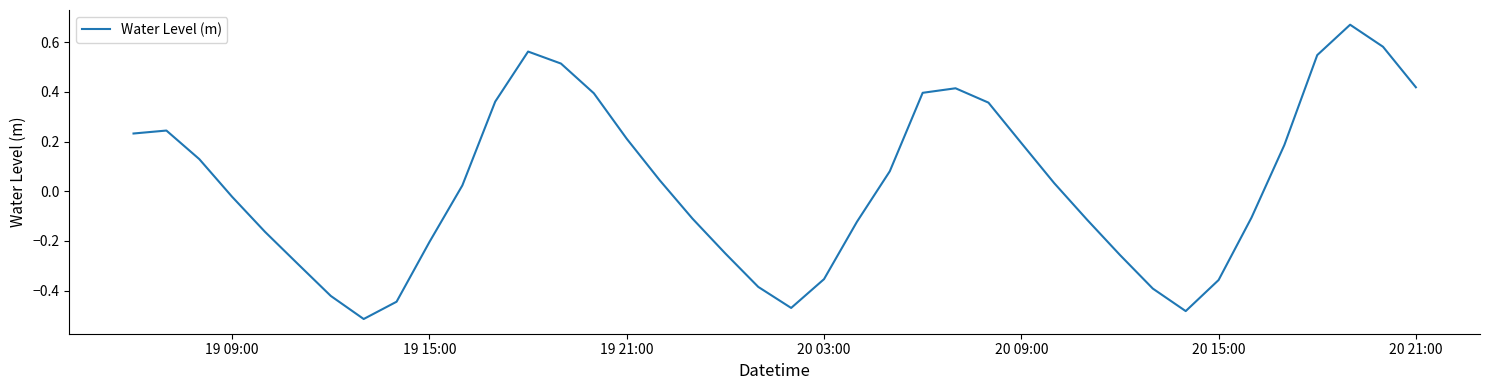

What is the difference between the maximum and minimum values?

1.2